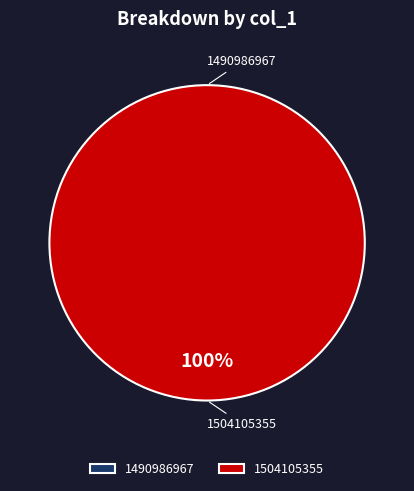

What is the largest slice in the pie chart?

1504105355